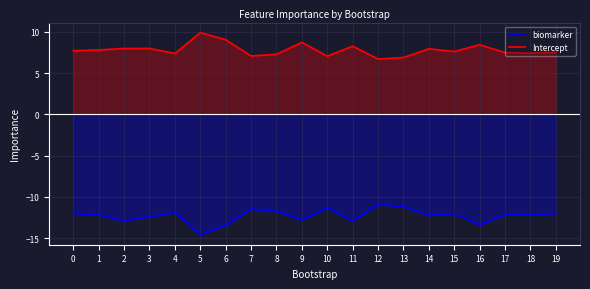

Where is the first local maximum for biomarker?

4